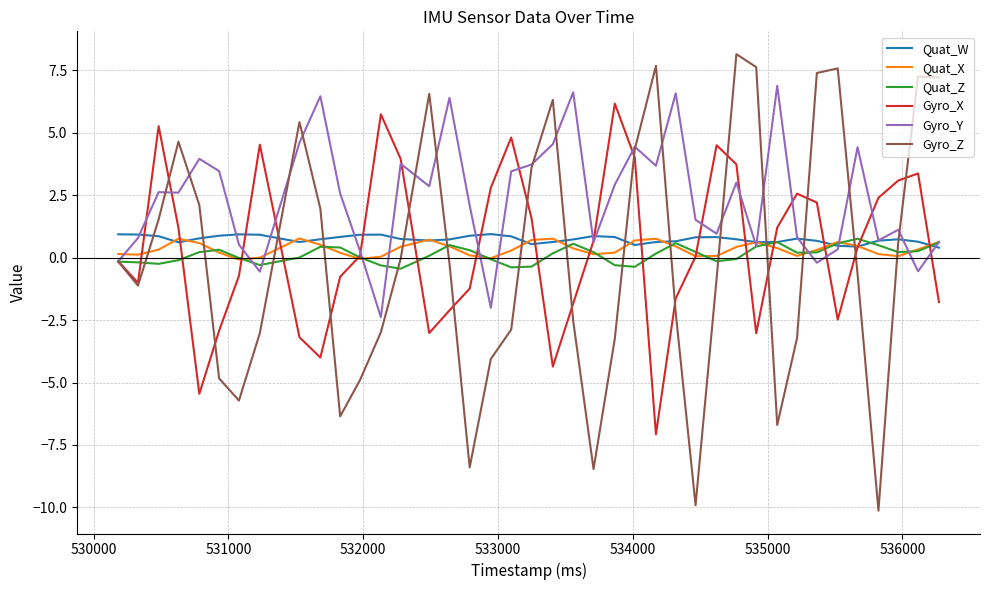

Which series has the largest total across all categories?

Gyro_Y